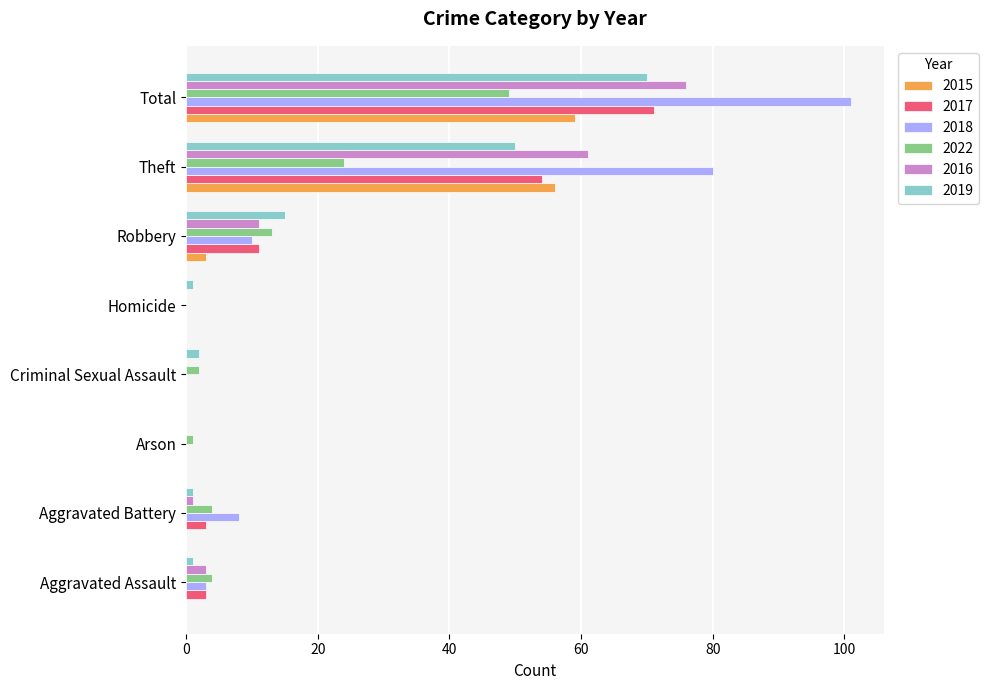

What is the highest value of the 2019 series?

70